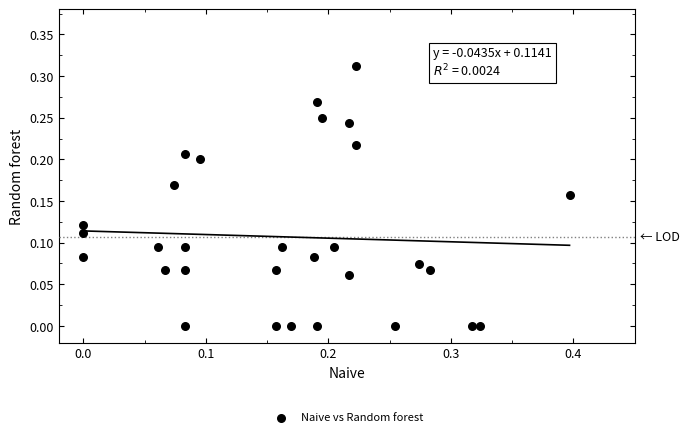

What is the range of X values (max minus min)?

0.4